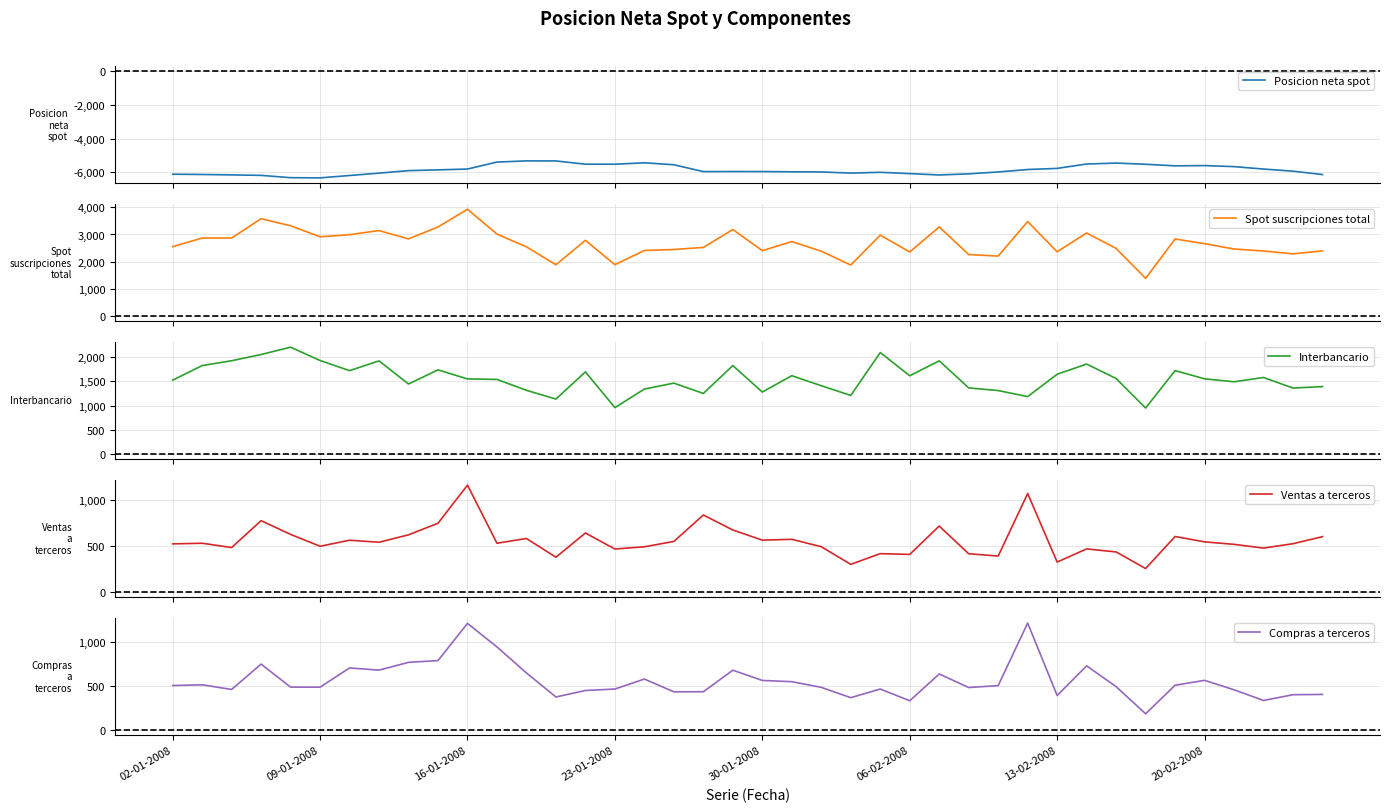

True or false: Compras a terceros and Spot suscripciones total cross at least once.

False